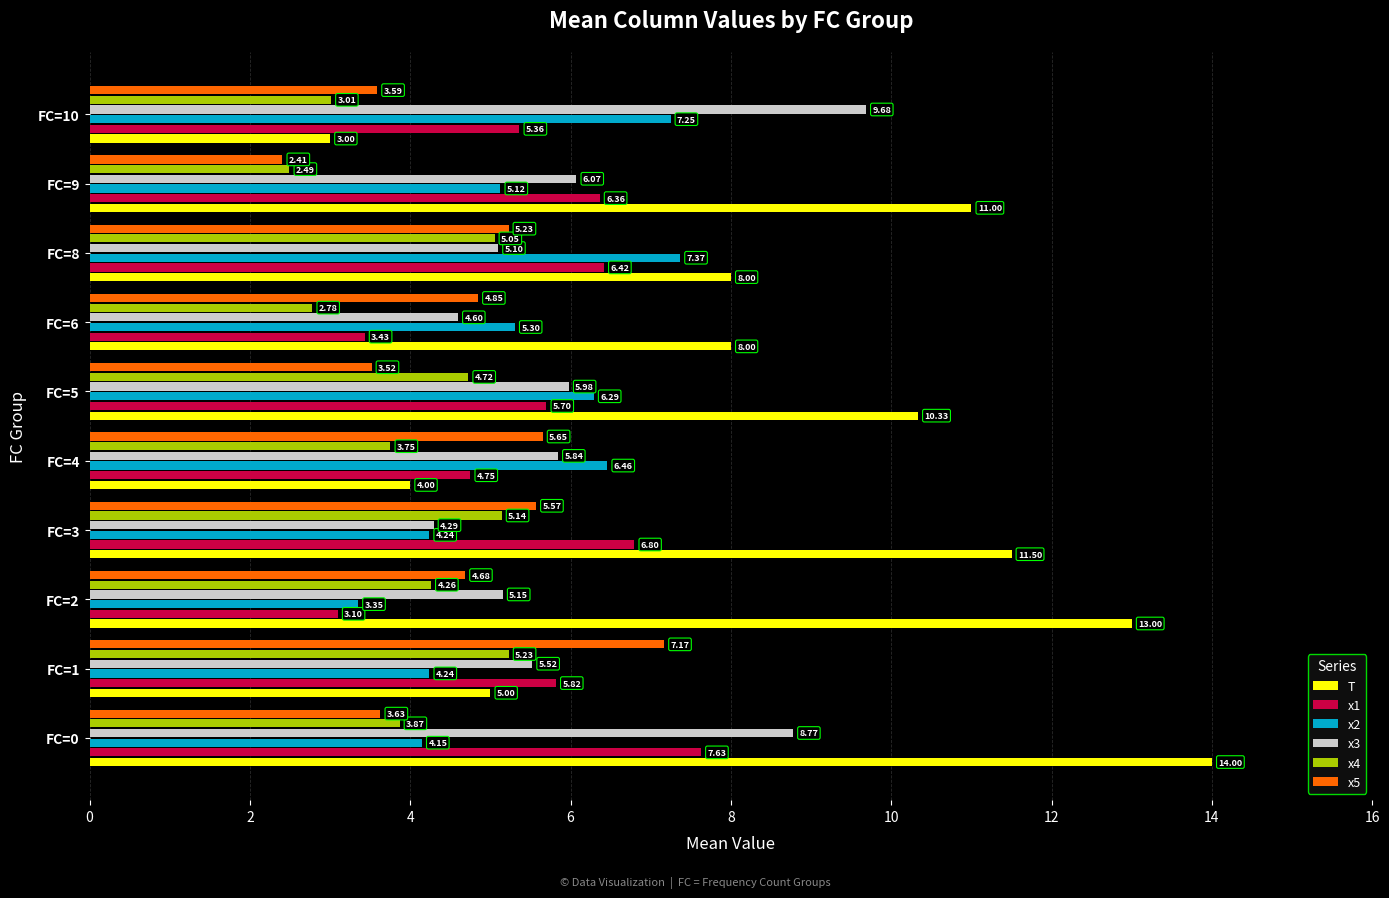

What is the average value of the x4 series?

4.0